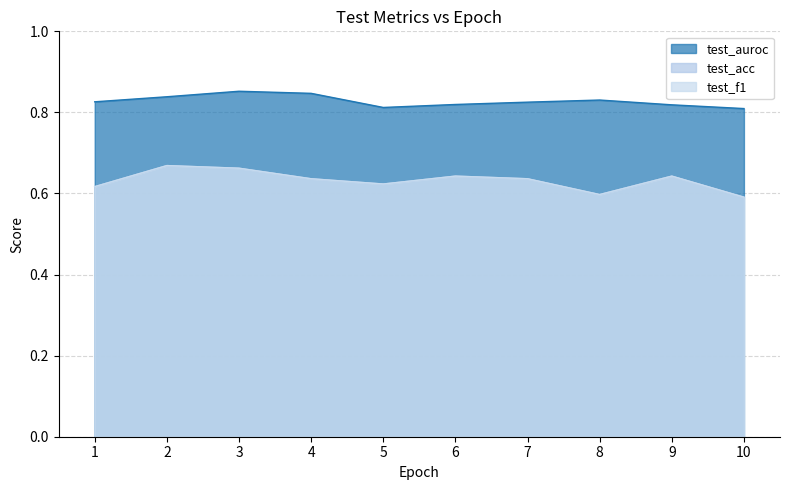

Which has a higher value, 3 or 10?

3